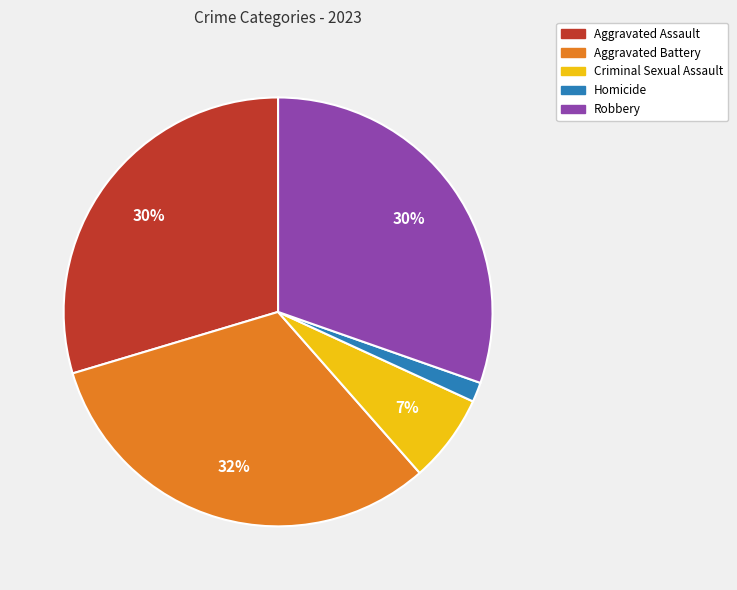

Combined, do Homicide and Robbery account for over 50%?

No